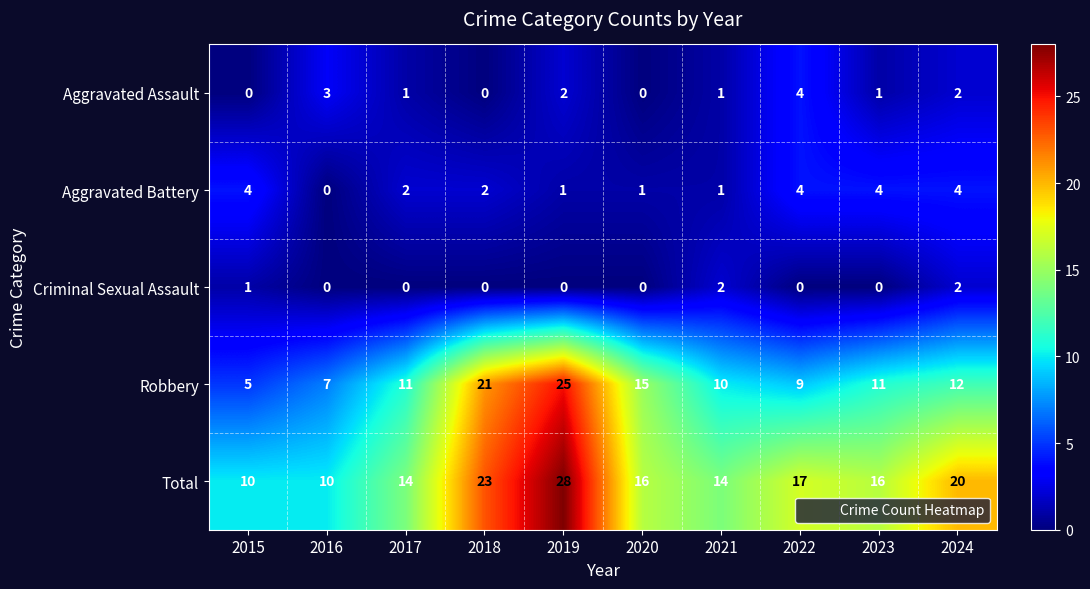

The value of Criminal Sexual Assault at 2017 is 0. True or false?

True